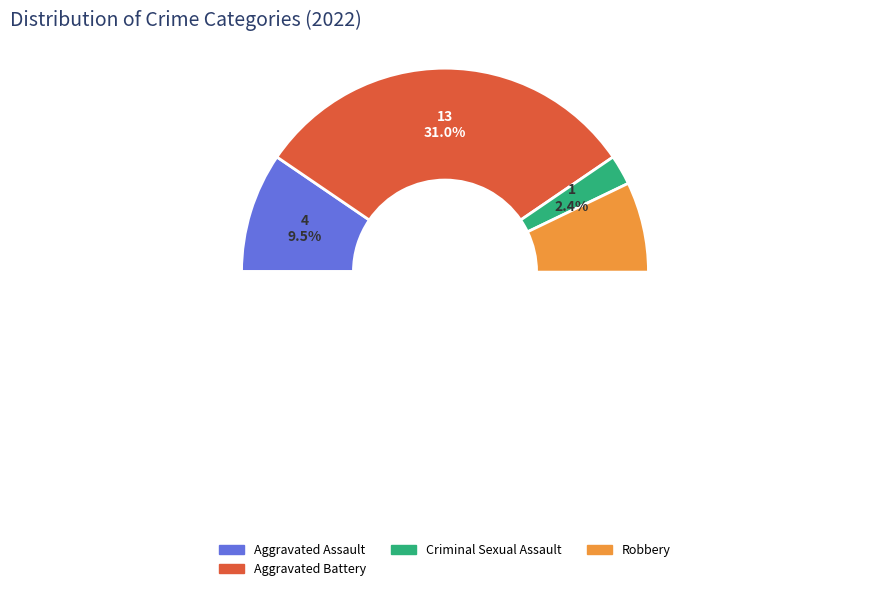

Is Aggravated Battery the majority of the pie?

No